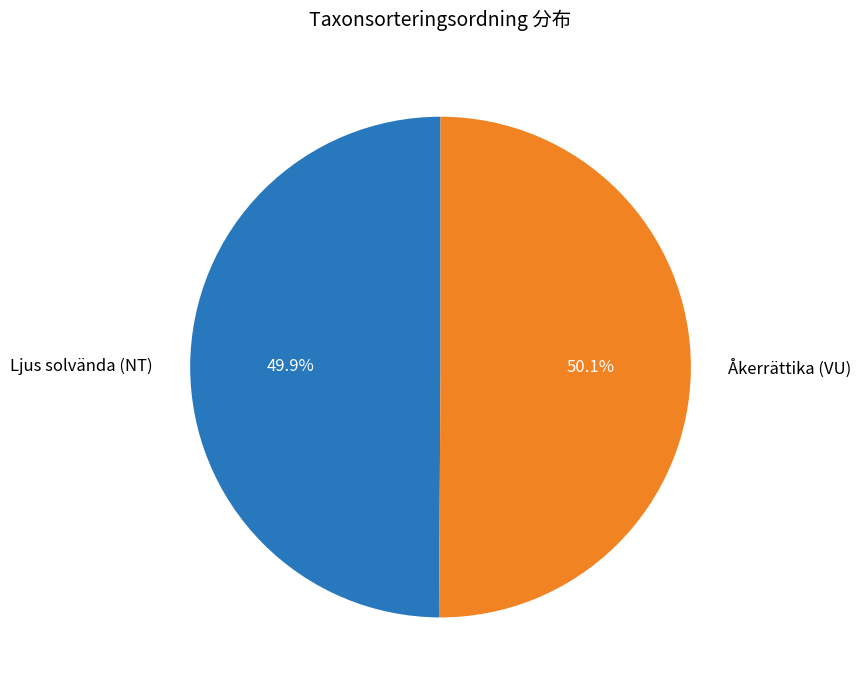

Is it true that Ljus solvända (NT) is 40% of the pie?

False